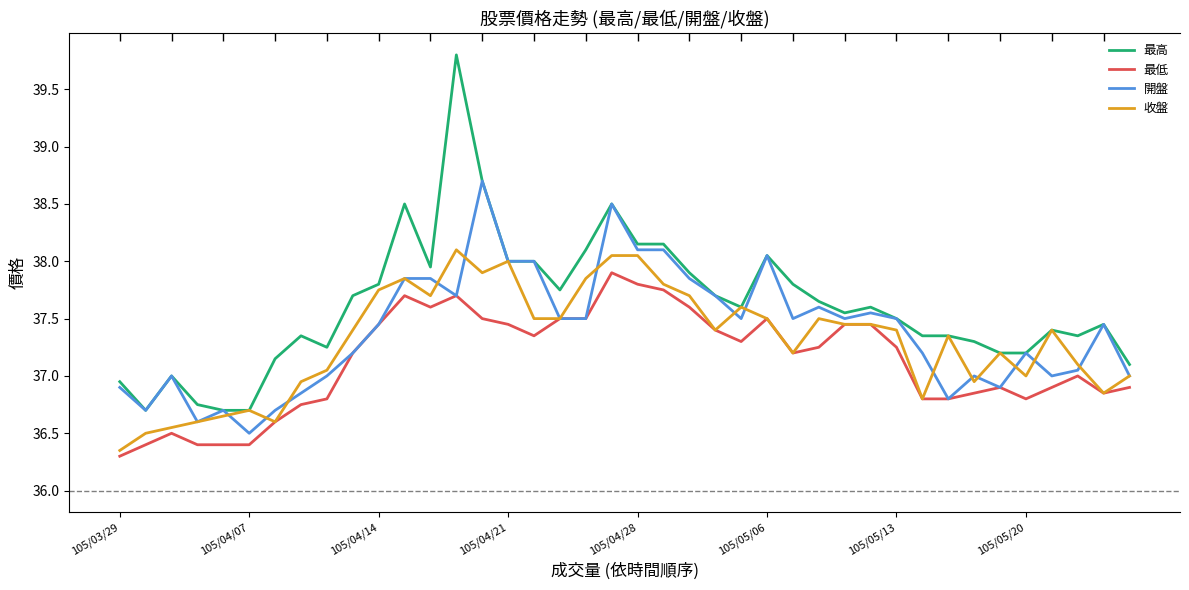

Where does the 最低 series first go above 37?

9